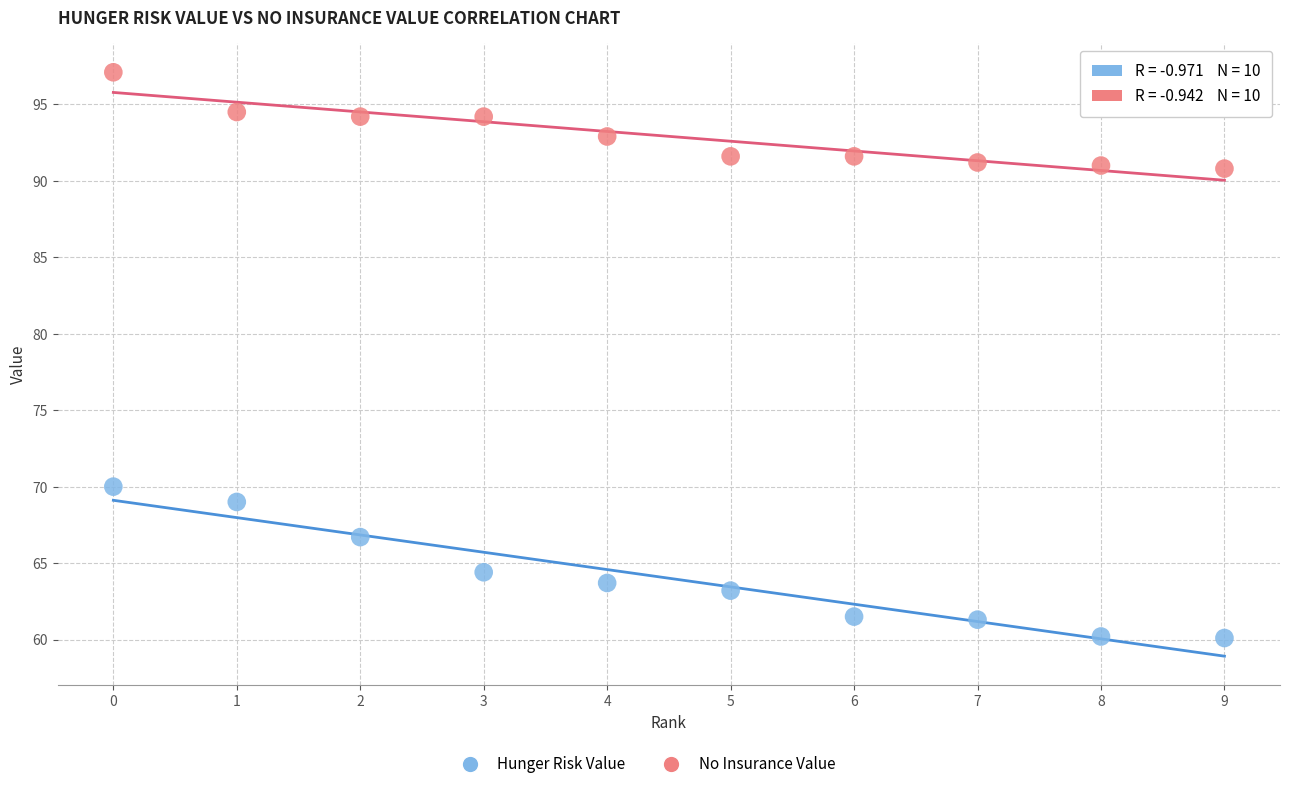

Which series reaches the minimum Y coordinate?

Hunger Risk Value